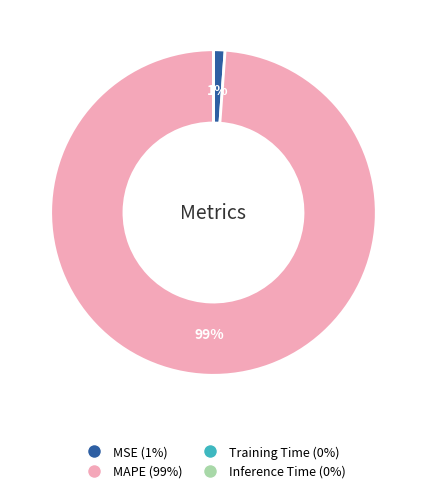

To the nearest percent, what is the average slice percentage?

25%